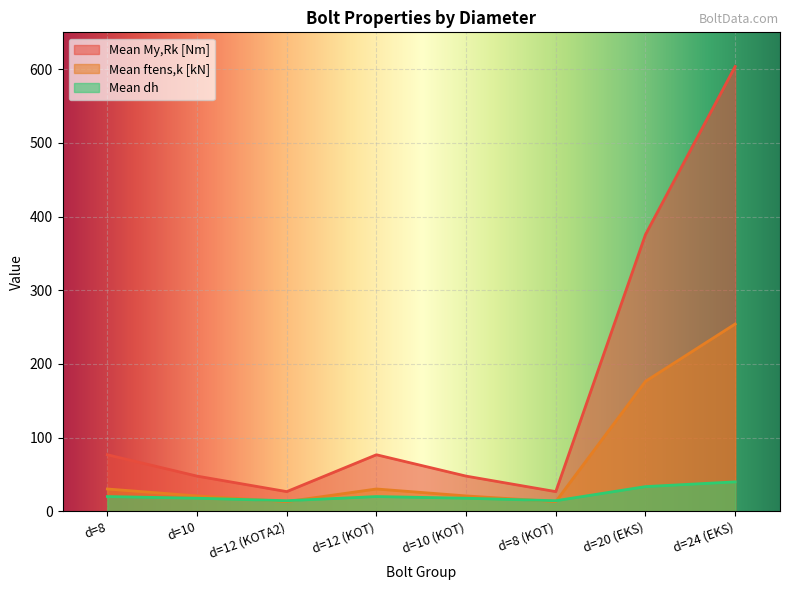

Reading left to right, extract all data points from this chart.

Mean My,Rk [Nm]: d=8=76.8	d=10=47.8	d=12 (KOTA2)=26.7	d=12 (KOT)=76.8	d=10 (KOT)=47.8	d=8 (KOT)=26.7	d=20 (EKS)=375.6	d=24 (EKS)=603.7
Mean ftens,k [kN]: d=8=30.3	d=10=20.9	d=12 (KOTA2)=13.2	d=12 (KOT)=30.3	d=10 (KOT)=20.9	d=8 (KOT)=13.2	d=20 (EKS)=176.4	d=24 (EKS)=254.2
Mean dh: d=8=20.0	d=10=17.8	d=12 (KOTA2)=14.4	d=12 (KOT)=20.0	d=10 (KOT)=17.8	d=8 (KOT)=14.4	d=20 (EKS)=33.5	d=24 (EKS)=40.0